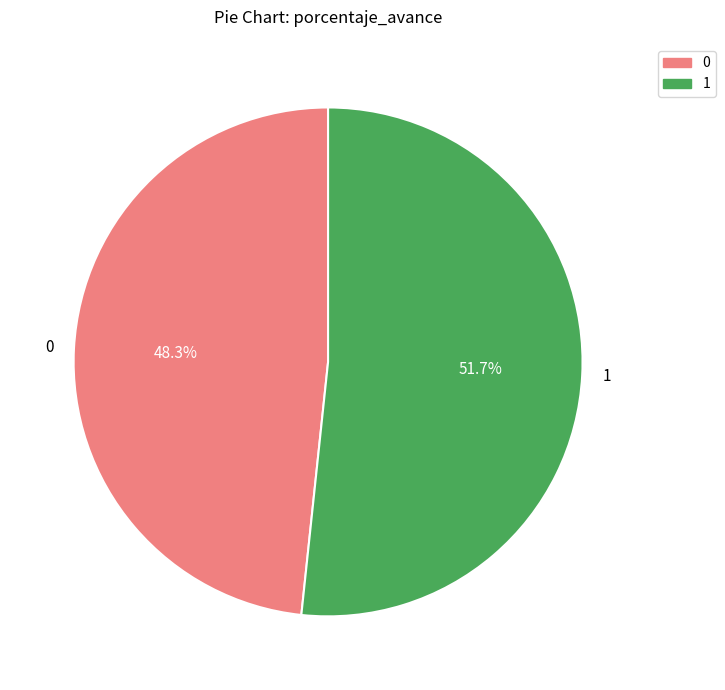

To the nearest percent, what is the difference between the largest and smallest slice percentages?

3%